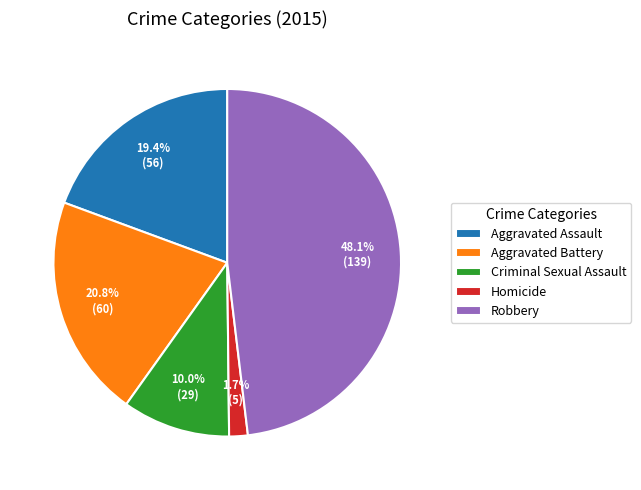

Between Aggravated Assault and Homicide, which is larger?

Aggravated Assault